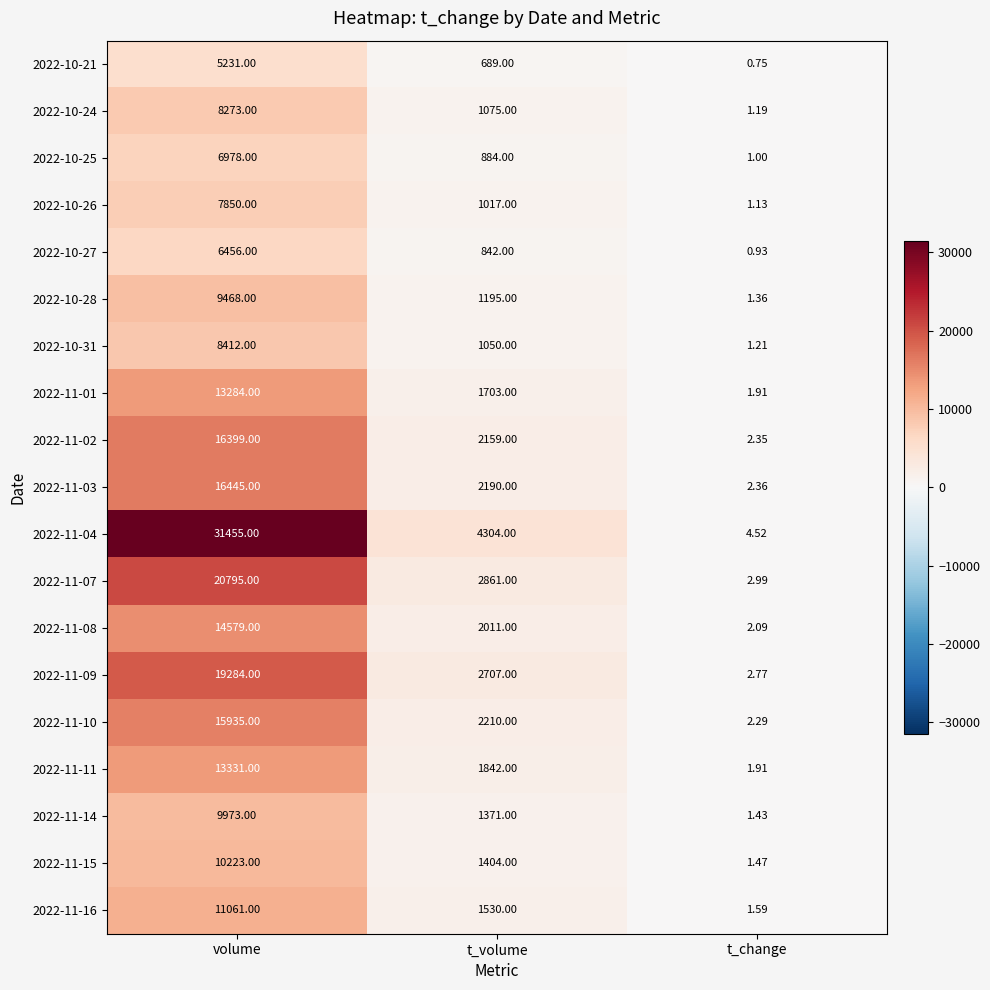

At which label does 2022-11-10 first exceed 2210?

volume